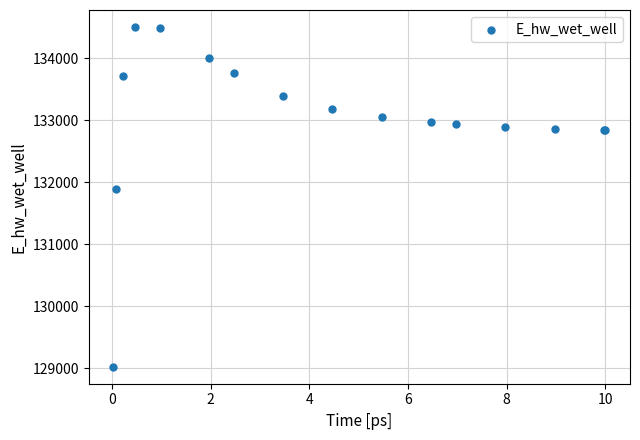

What Y value in the scatter plot is closest to 131766?

131885.5